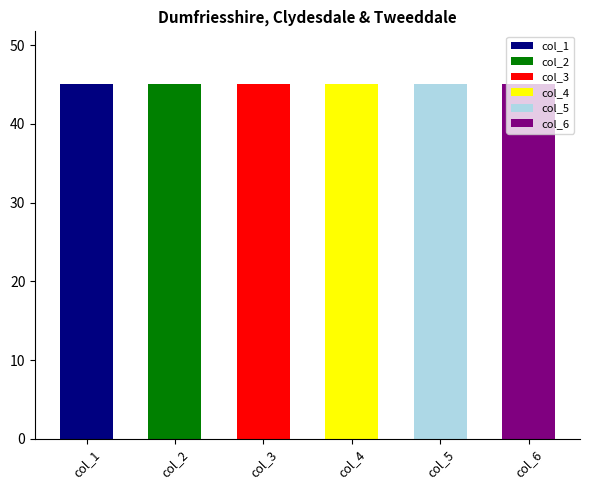

What are all the series names shown in the legend?

col_1, col_2, col_3, col_4, col_5, col_6